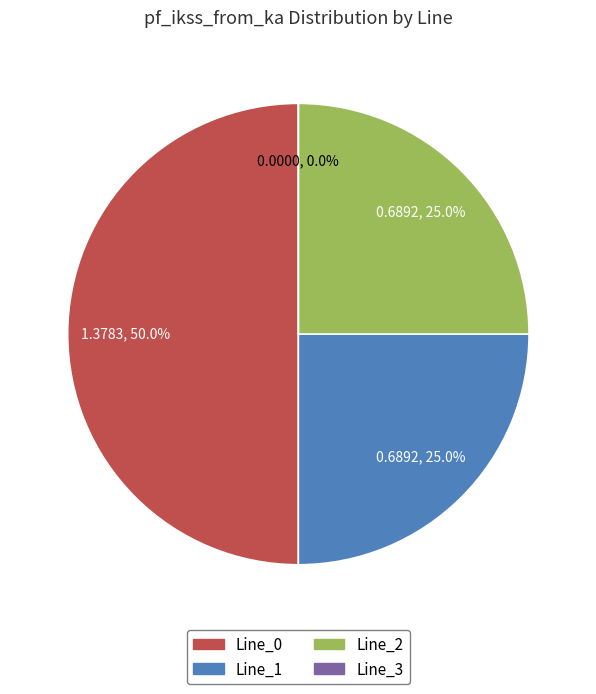

How much of the chart is everything except Line_0?

50.0%